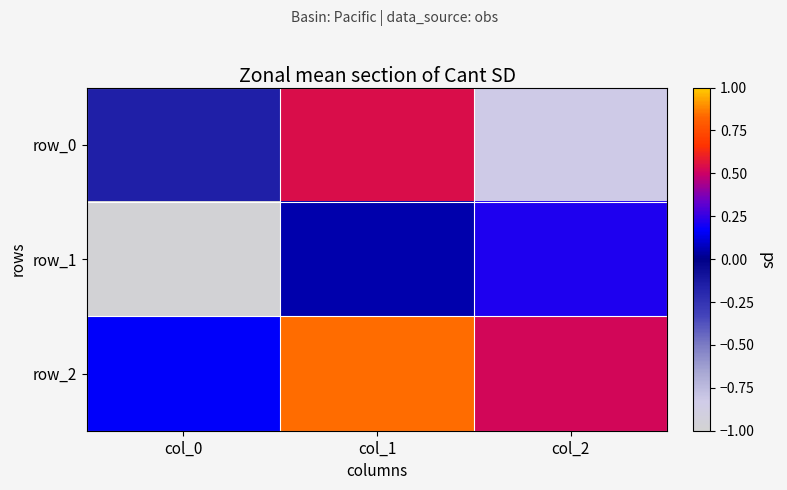

What is the maximum value for row_2?

0.8